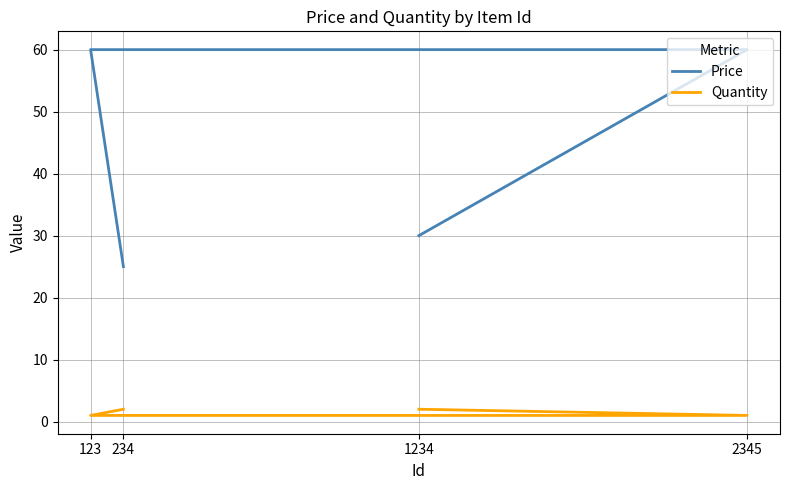

Which label corresponds to the largest value in the chart?

2345